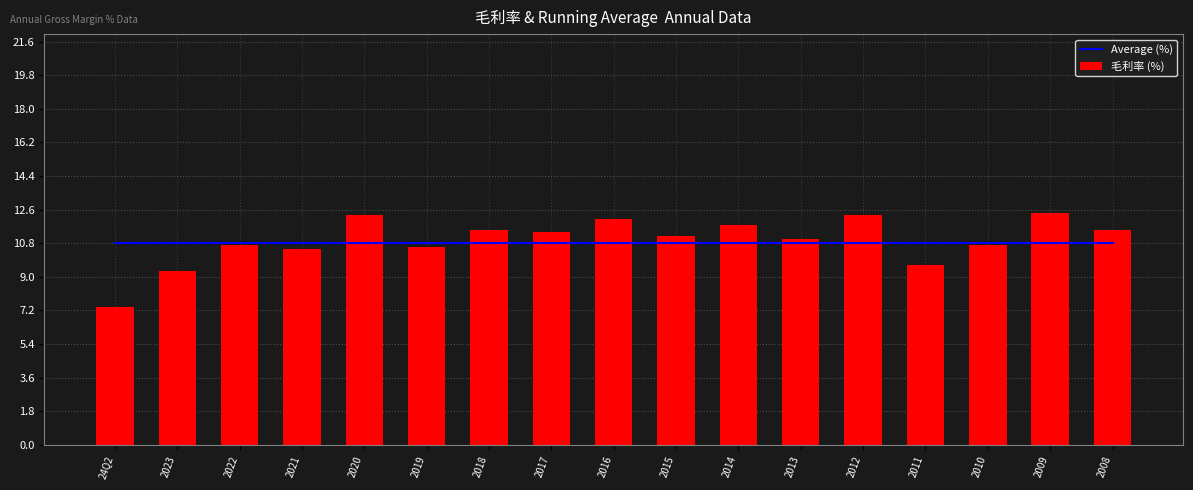

Where is 毛利率 (%) nearest to the value 9?

2023